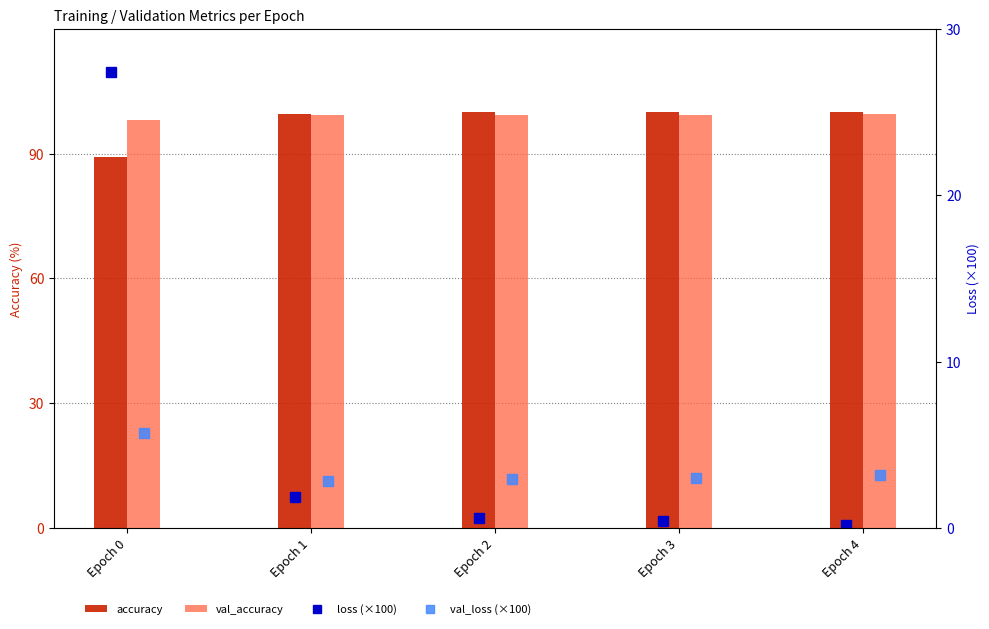

Count the number of data series in this chart.

4